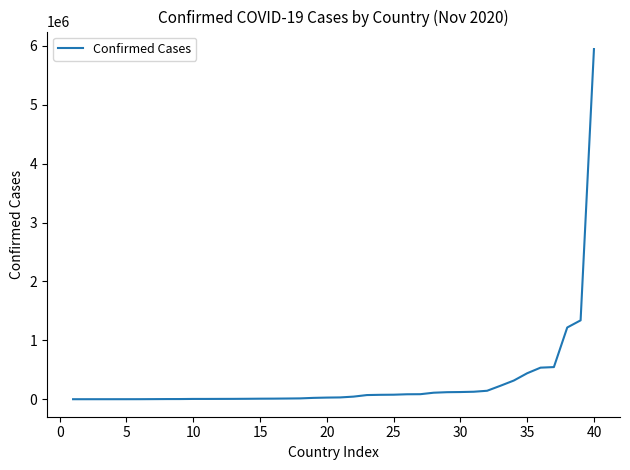

What is the maximum value shown in the chart?

5945849